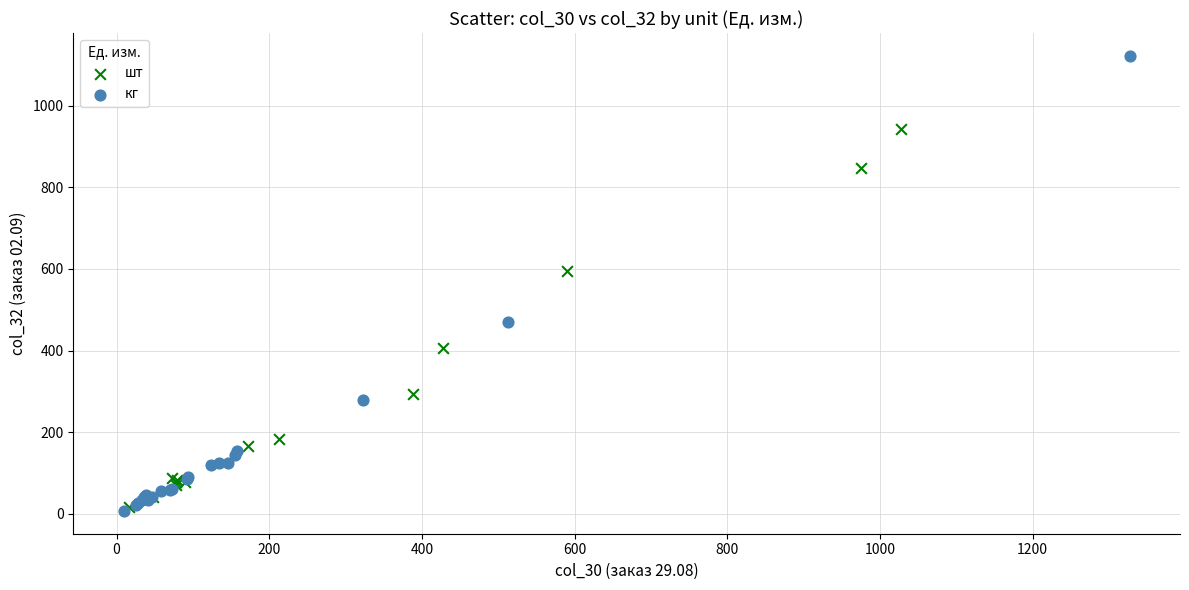

Which series contains the highest Y value?

кг